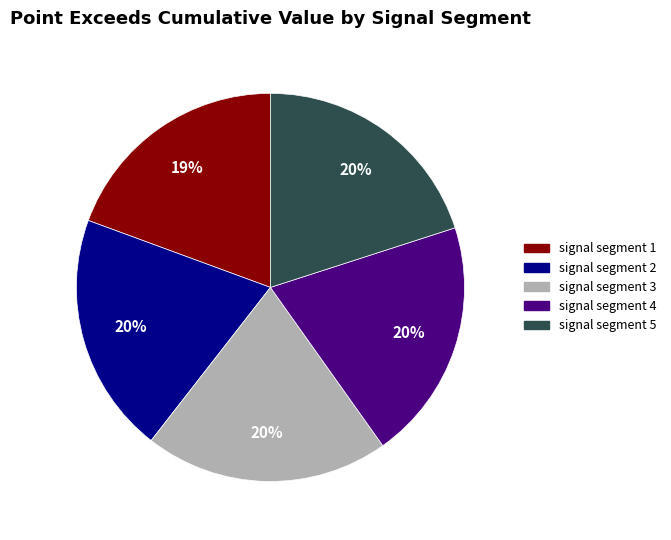

How many segments does this pie chart have?

5